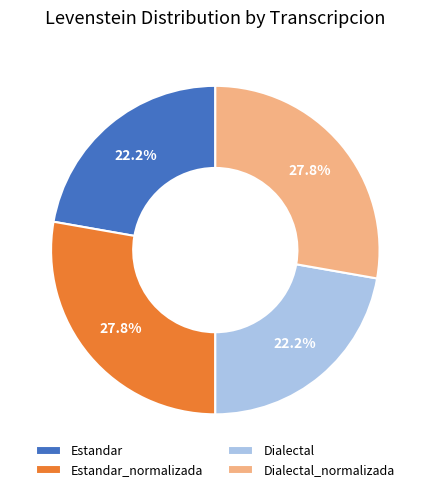

Is there any slice that represents more than half of the pie?

No